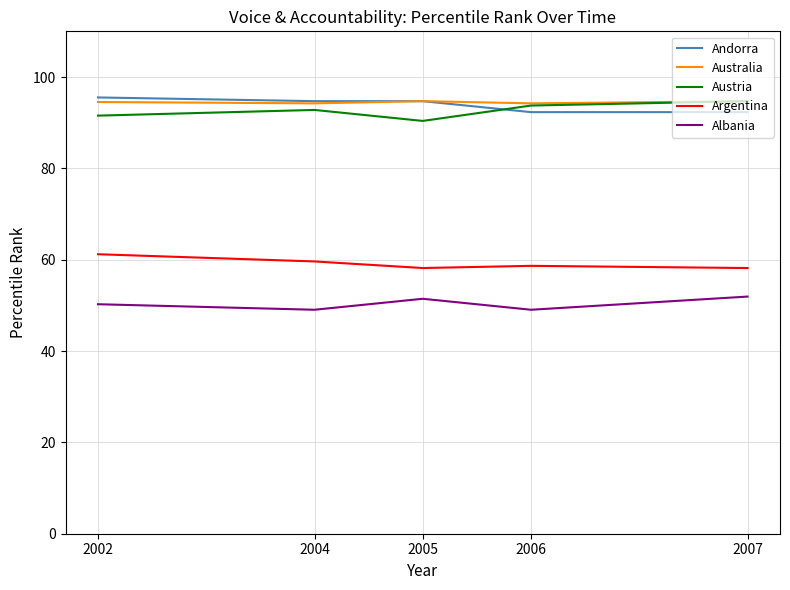

What is the lowest value of the Argentina series?

58.2